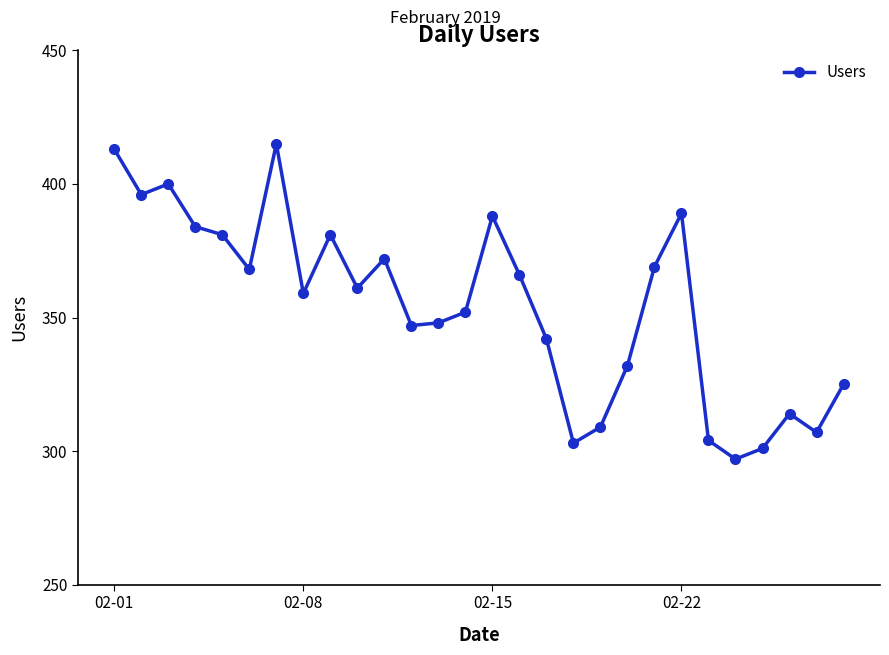

What is the greatest value displayed?

415